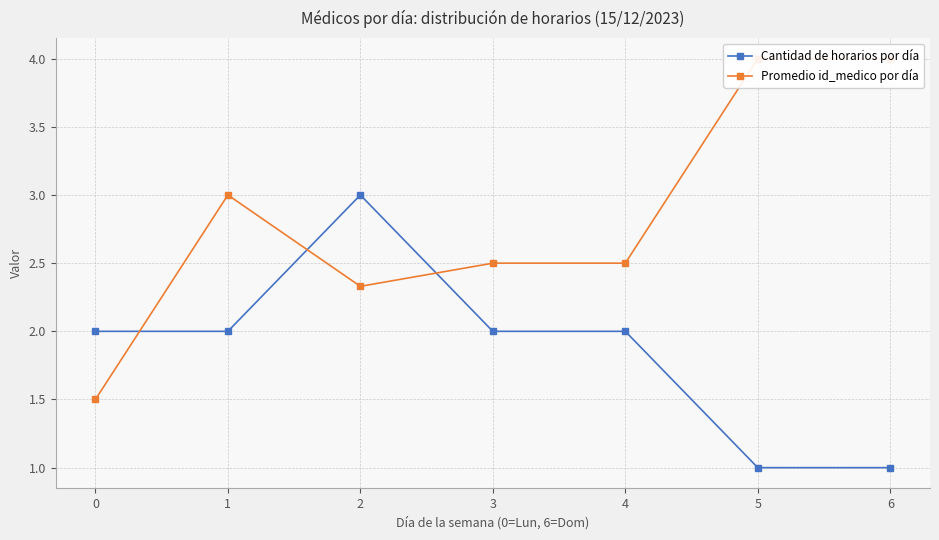

Which has a higher value, 1 or 6?

1